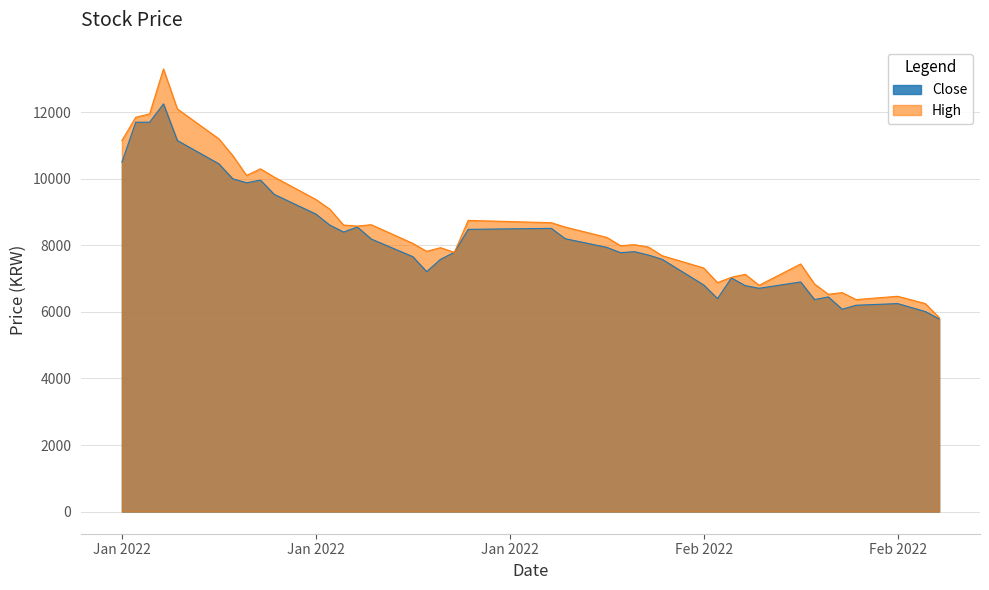

True or false: Close and High intersect in this chart.

False